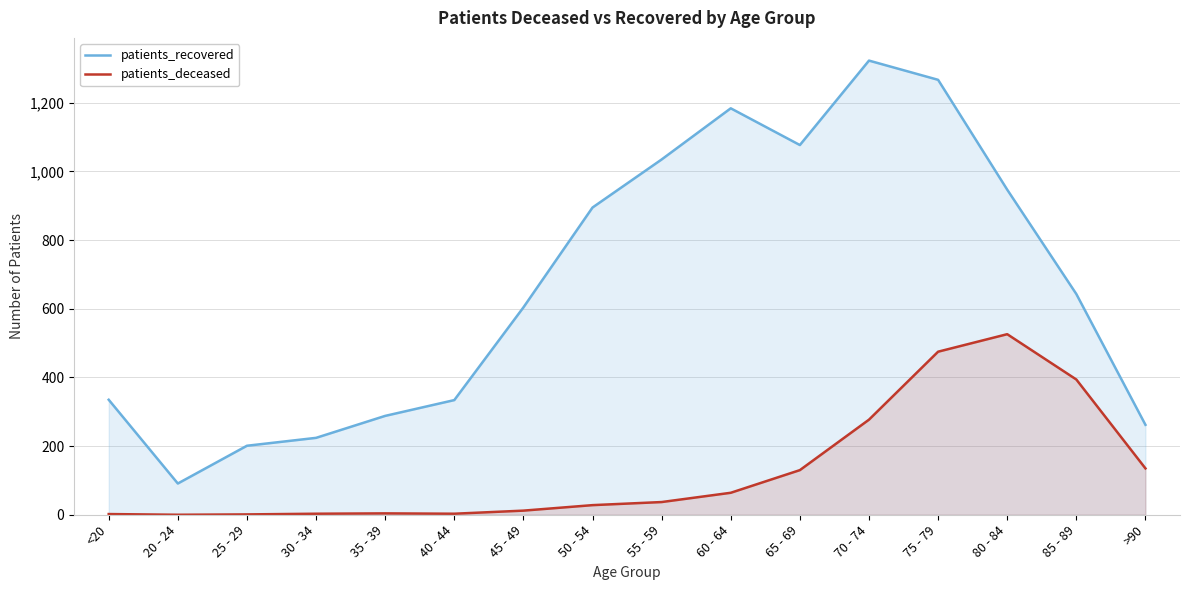

At how many categories does at least one series exceed 658?

7